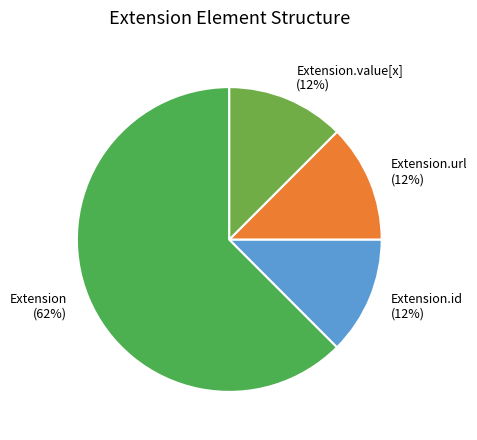

How many segments does this pie chart have?

4